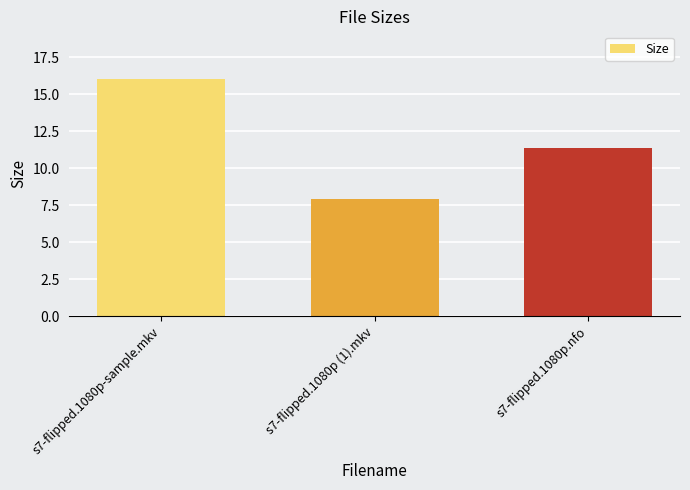

Where is the data nearest to the value 11?

s7-flipped.1080p.nfo